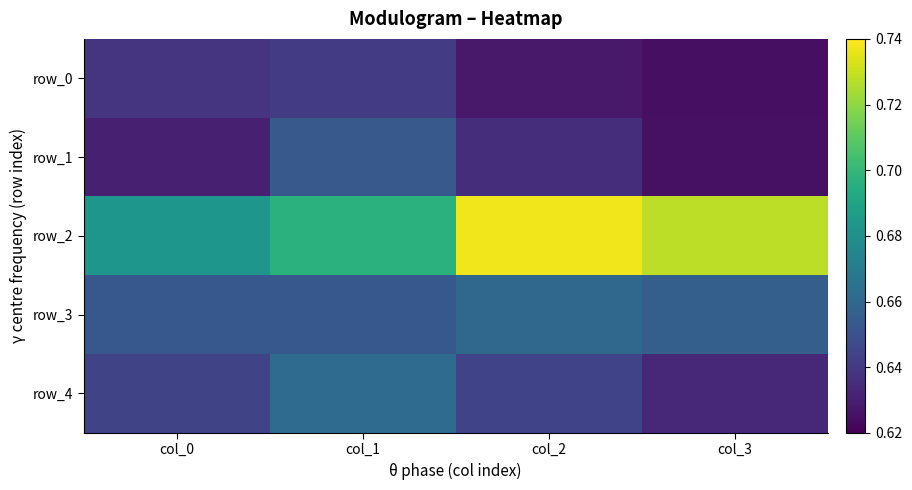

Which category has the highest value across all series?

col_2